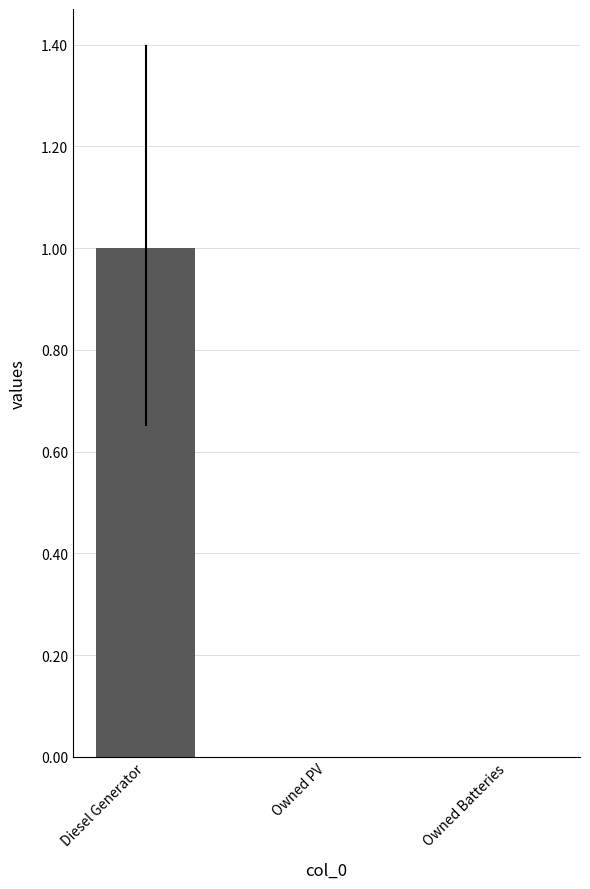

Between Diesel Generator and Owned PV, which is larger?

Diesel Generator